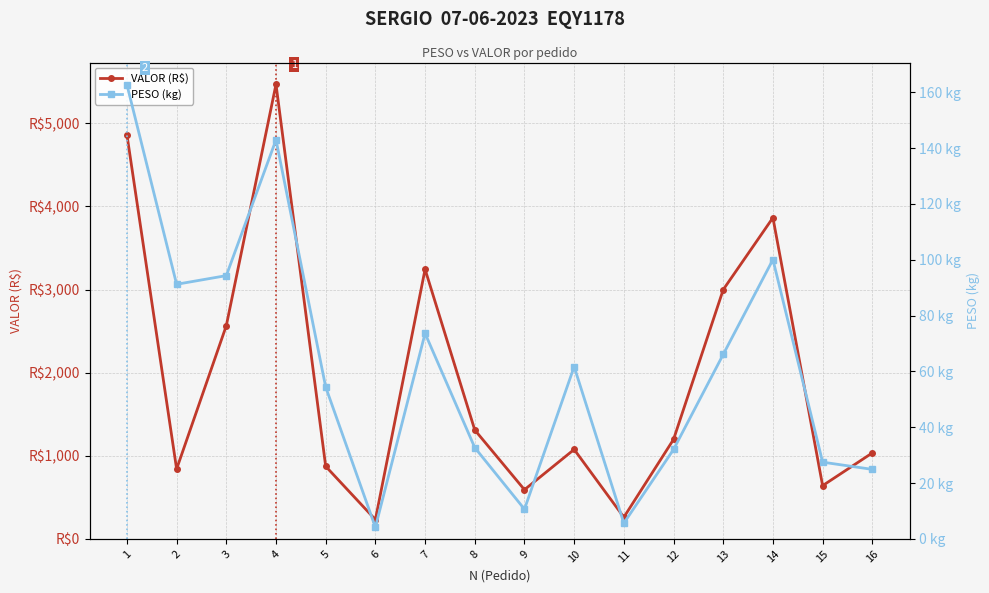

At which label does PESO (kg) first exceed 61?

1